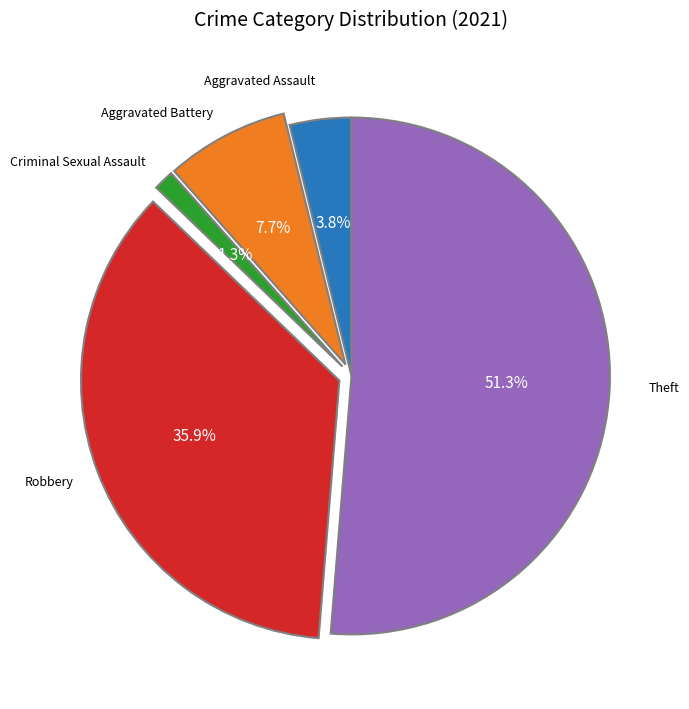

Is there any slice that represents more than half of the pie?

Yes